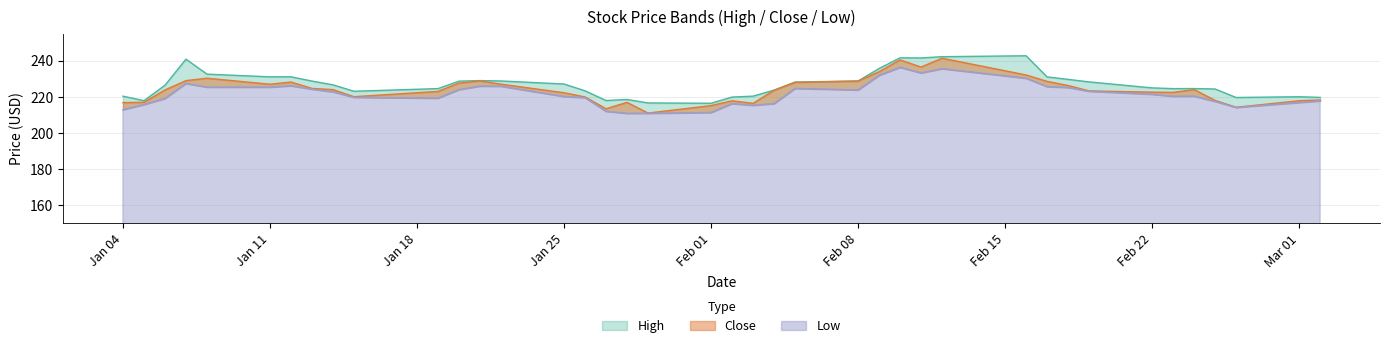

True or false: Close and Low cross at least once.

False